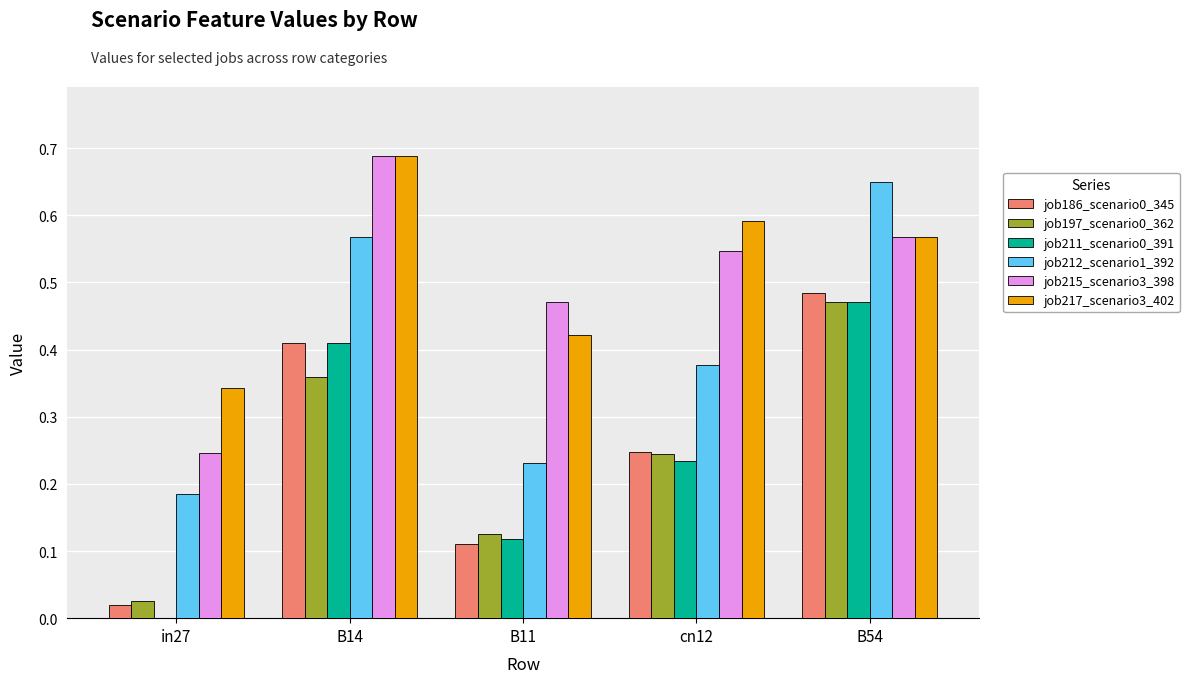

Which series changed the most between B11 and cn12?

job217_scenario3_402